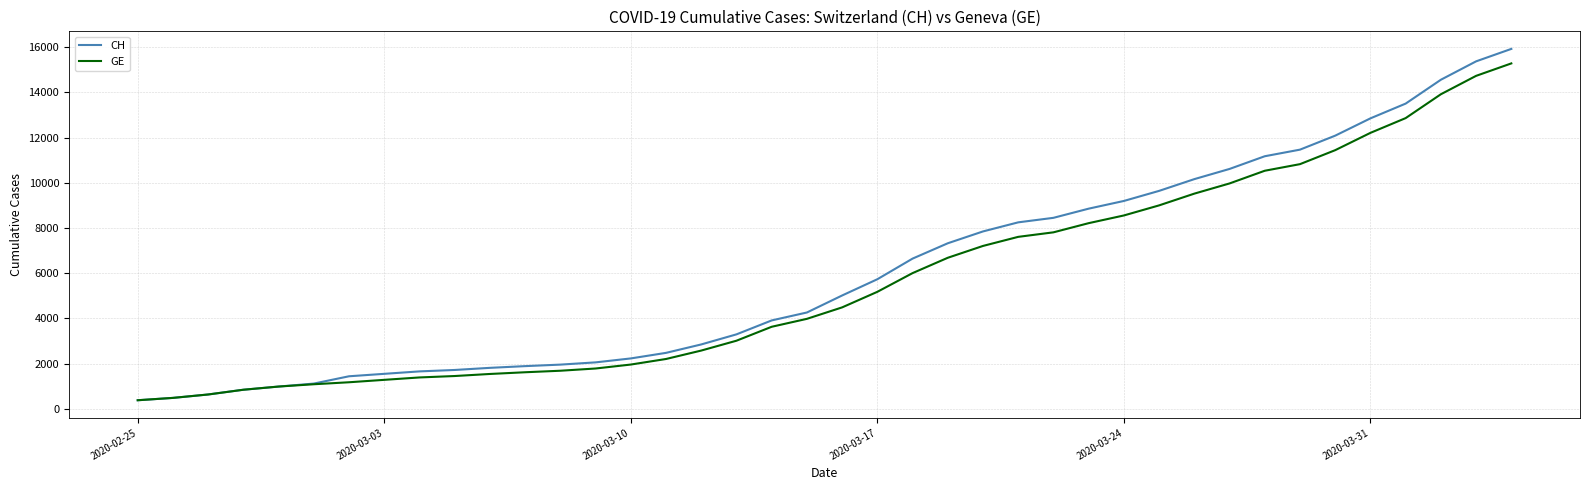

Which series has the widest spread of values?

CH